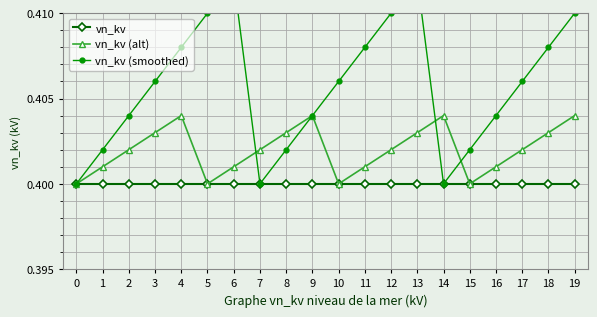

Reading right to left, what are all the values shown in this chart?

vn_kv: 0.4	0.4	0.4	0.4	0.4	0.4	0.4	0.4	0.4	0.4	0.4	0.4	0.4	0.4	0.4	0.4	0.4	0.4	0.4	0.4
vn_kv (alt): 0.4	0.4	0.4	0.4	0.4	0.4	0.4	0.4	0.4	0.4	0.4	0.4	0.4	0.4	0.4	0.4	0.4	0.4	0.4	0.4
vn_kv (smoothed): 0.4	0.4	0.4	0.4	0.4	0.4	0.4	0.4	0.4	0.4	0.4	0.4	0.4	0.4	0.4	0.4	0.4	0.4	0.4	0.4